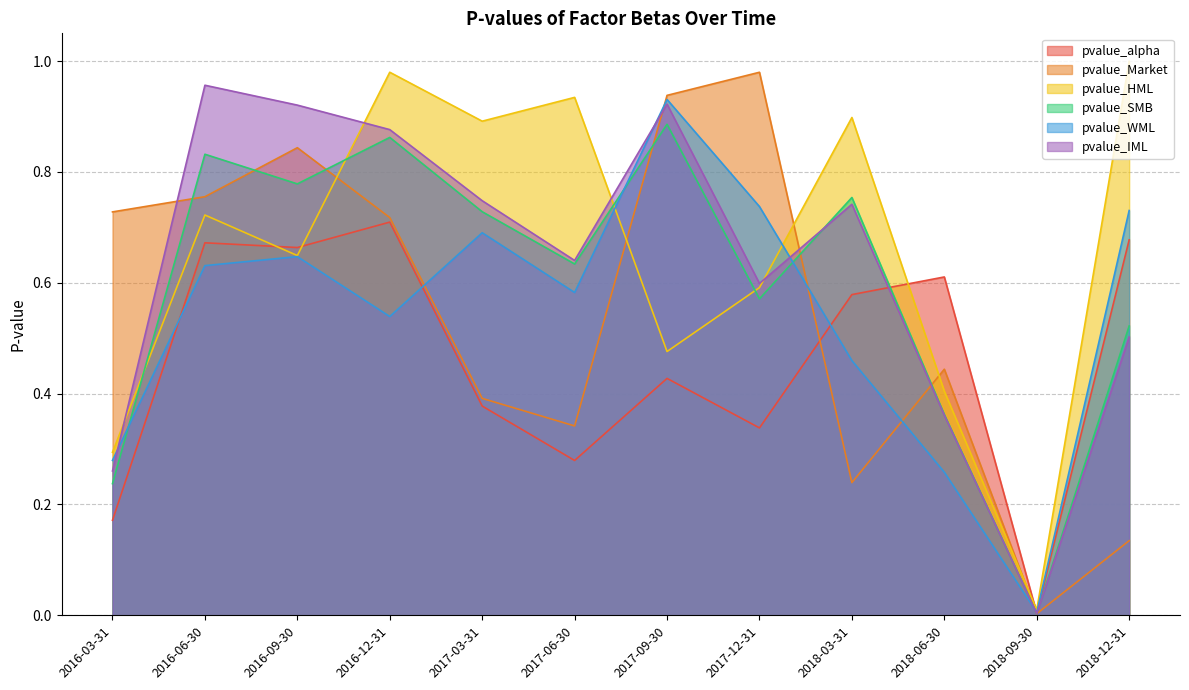

Between 2017-09-30 and 2017-03-31, which is larger?

2017-09-30